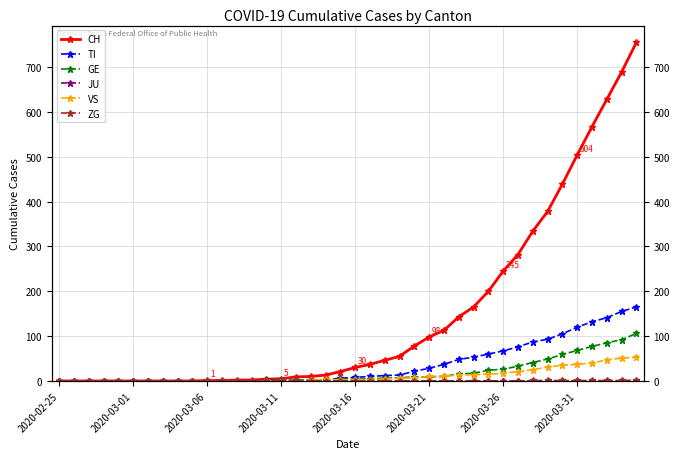

Where is ZG nearest to the value 1?

32